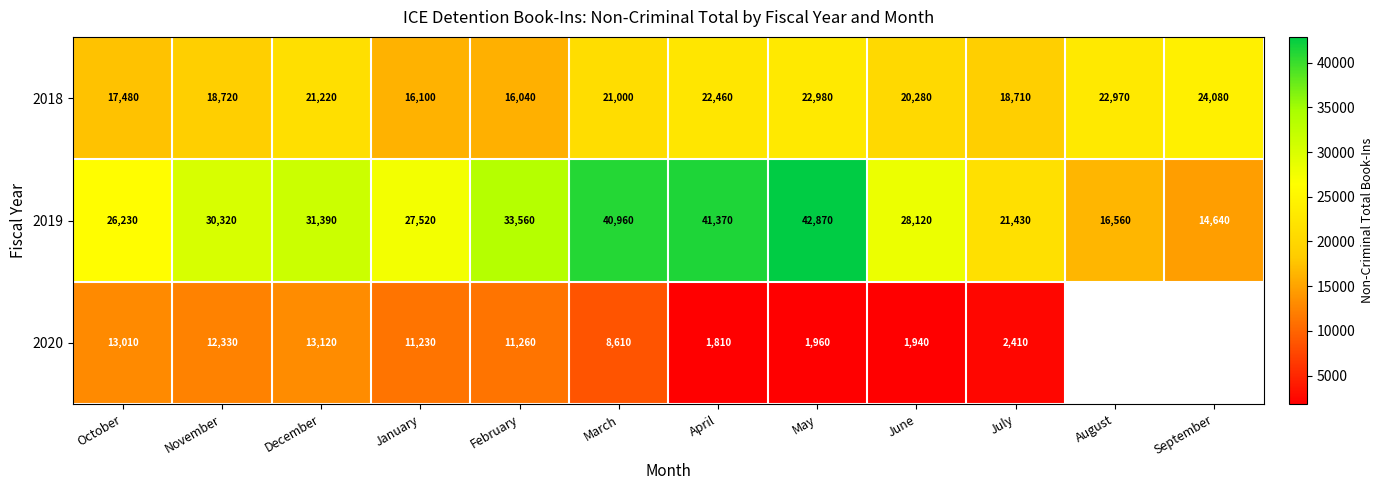

What is the difference between the highest and lowest values at December?

18270